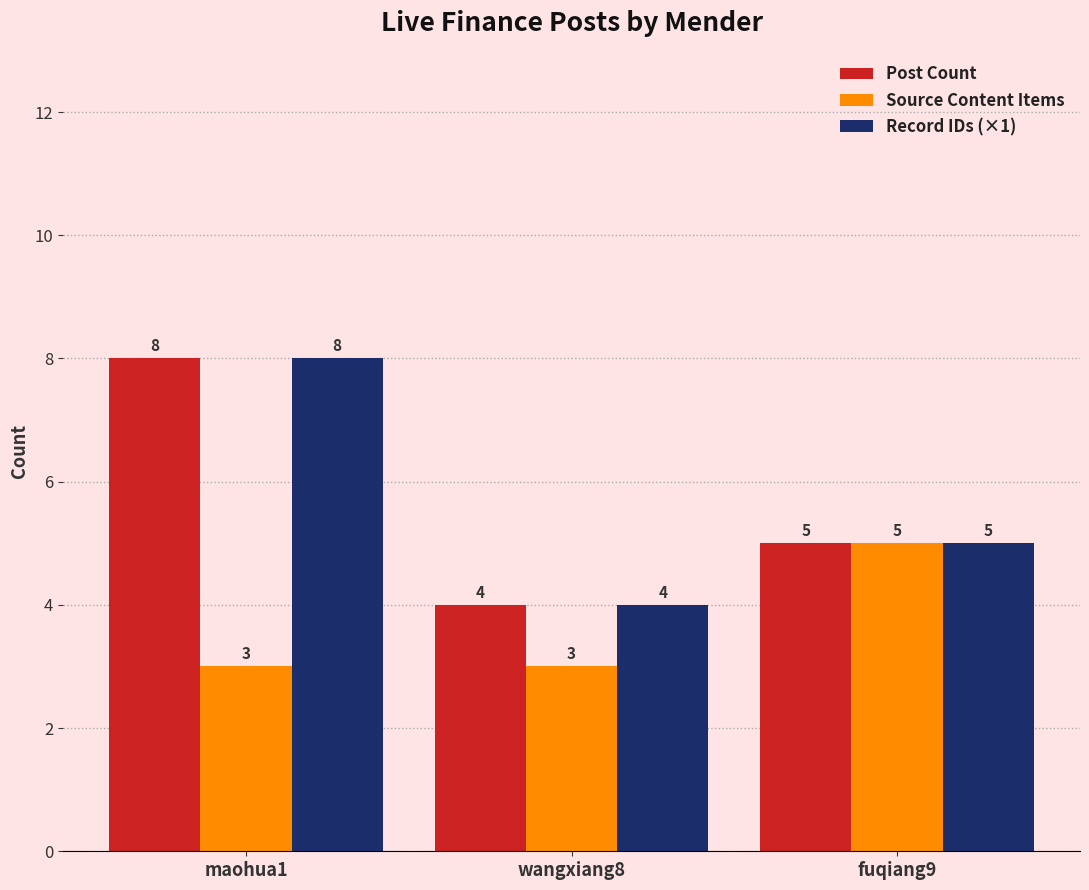

Is it true that Post Count equals 4 at wangxiang8?

True